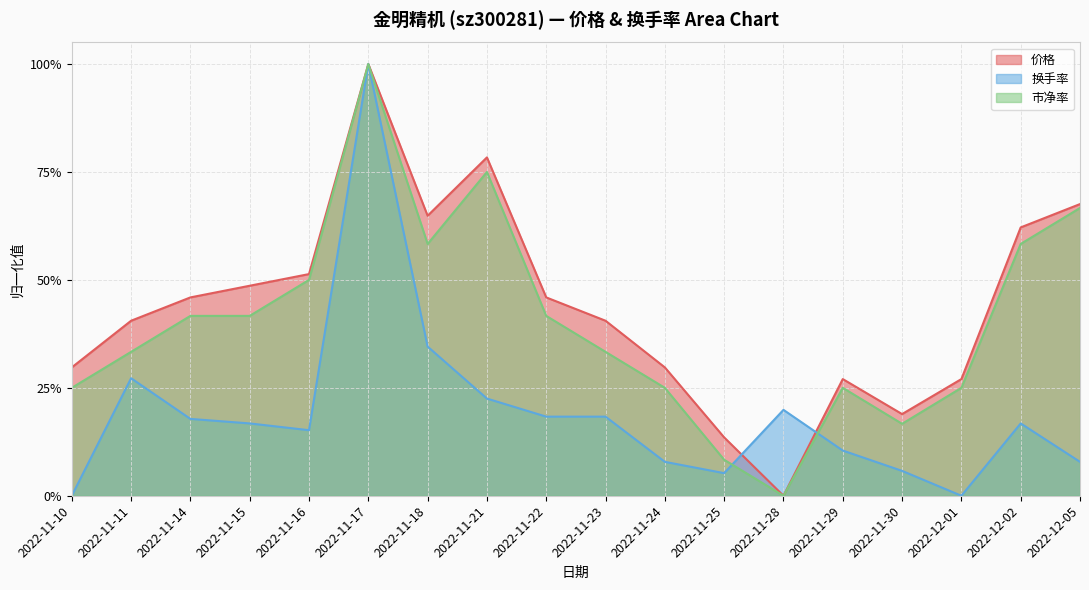

What is the difference between the 换手率 (line) values at 2022-11-18 and 2022-11-25?

0.3